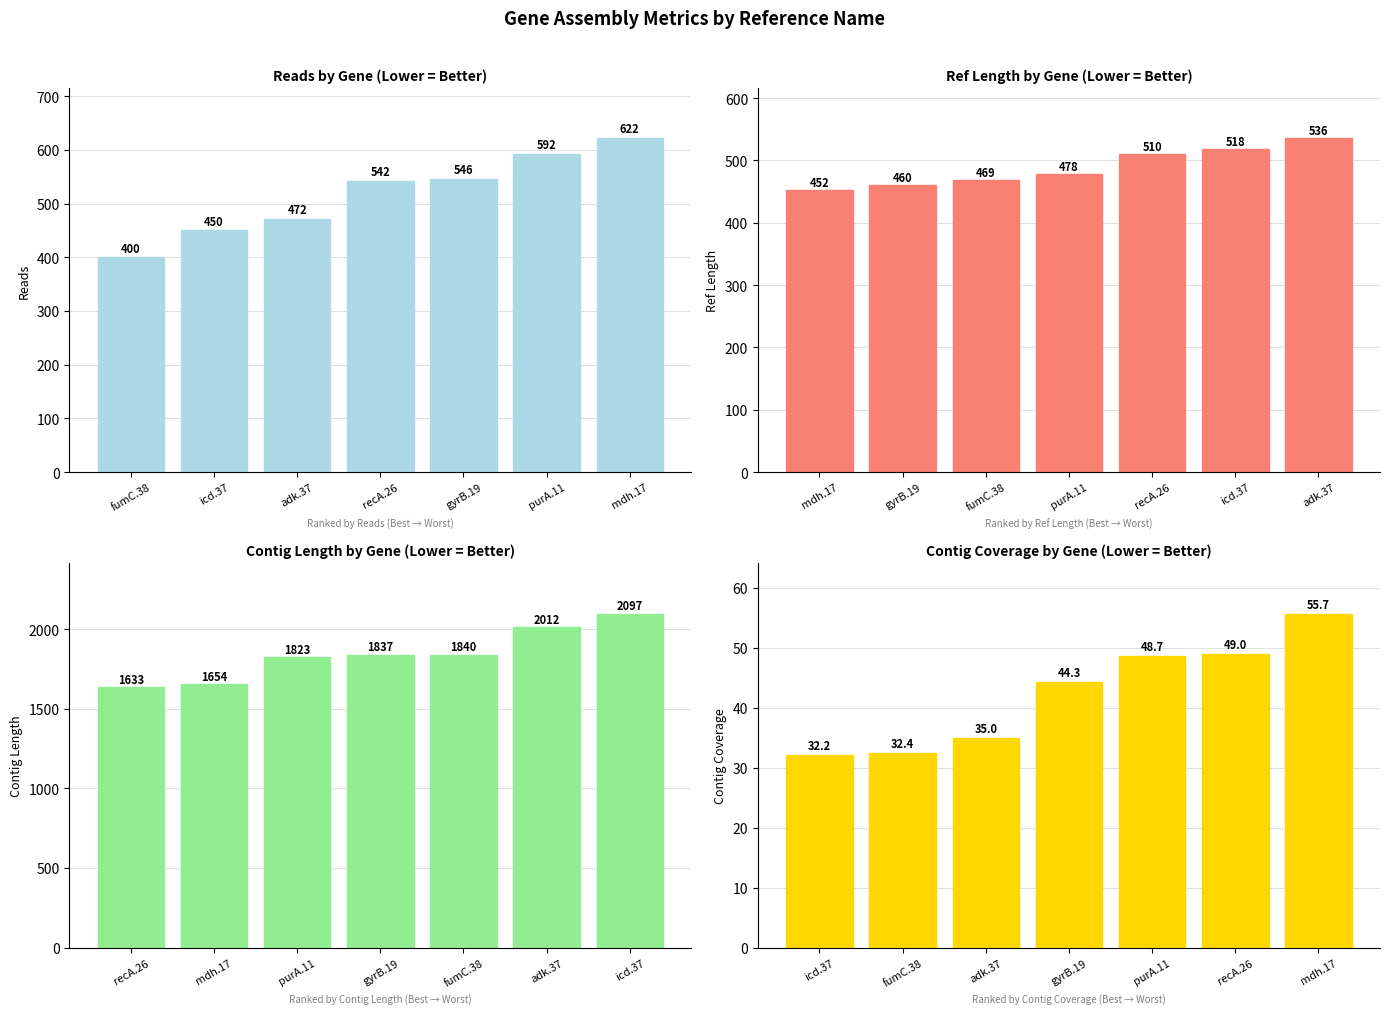

What is the average value of the ctg_cov series?

42.5